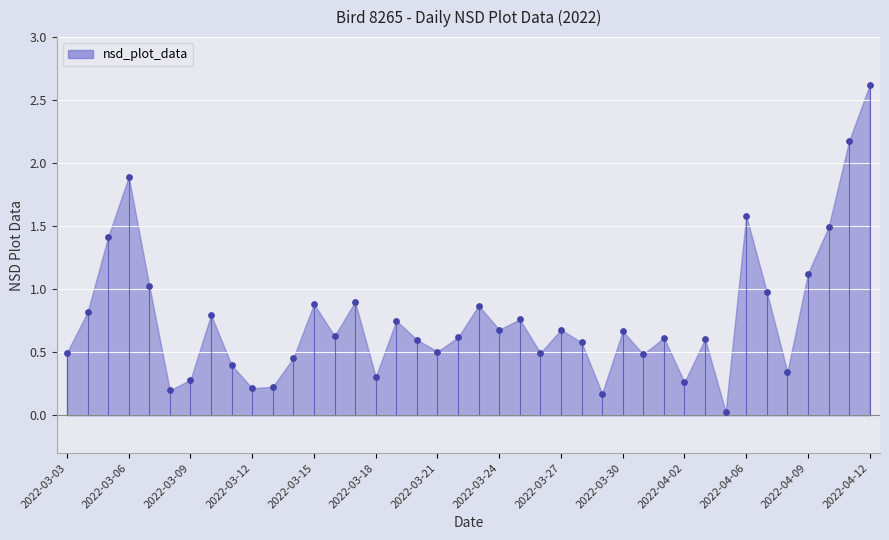

What is the range of Y values (max minus min)?

2.6